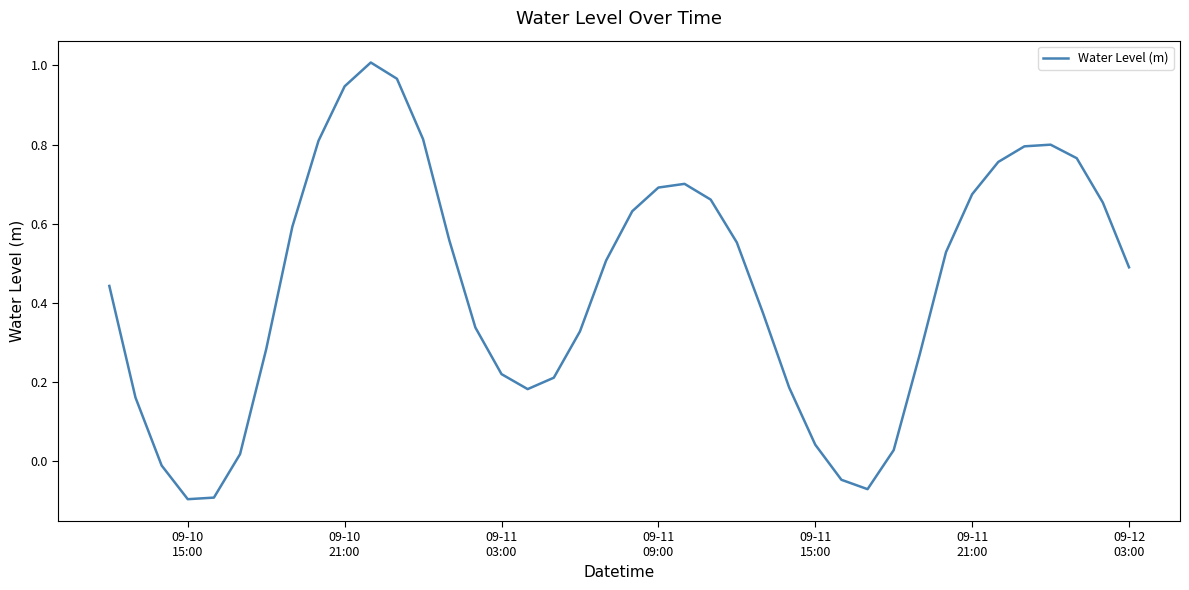

What is the difference between the maximum and minimum values?

1.1